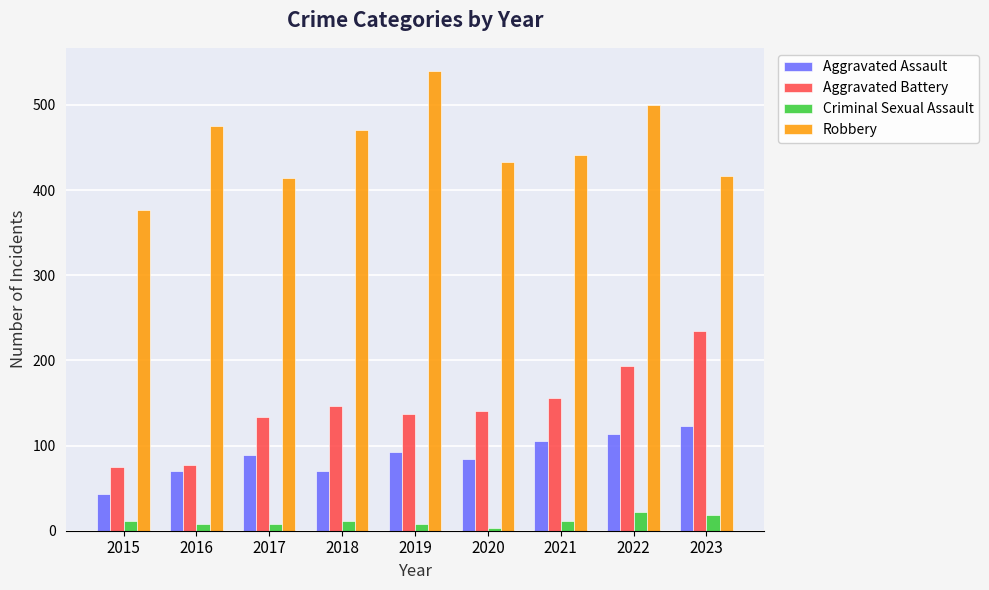

How many bars are there in each group?

4